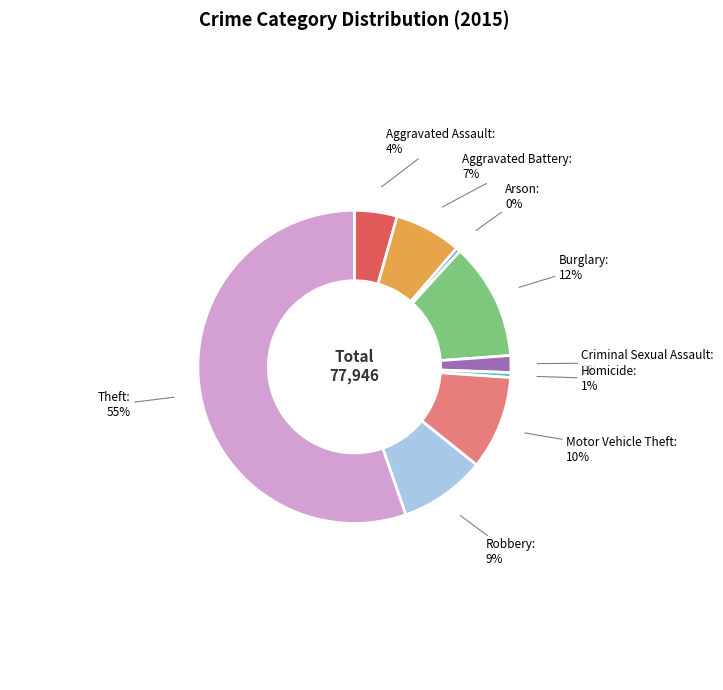

To the nearest percent, what is the difference between the largest and smallest slice percentages?

55%